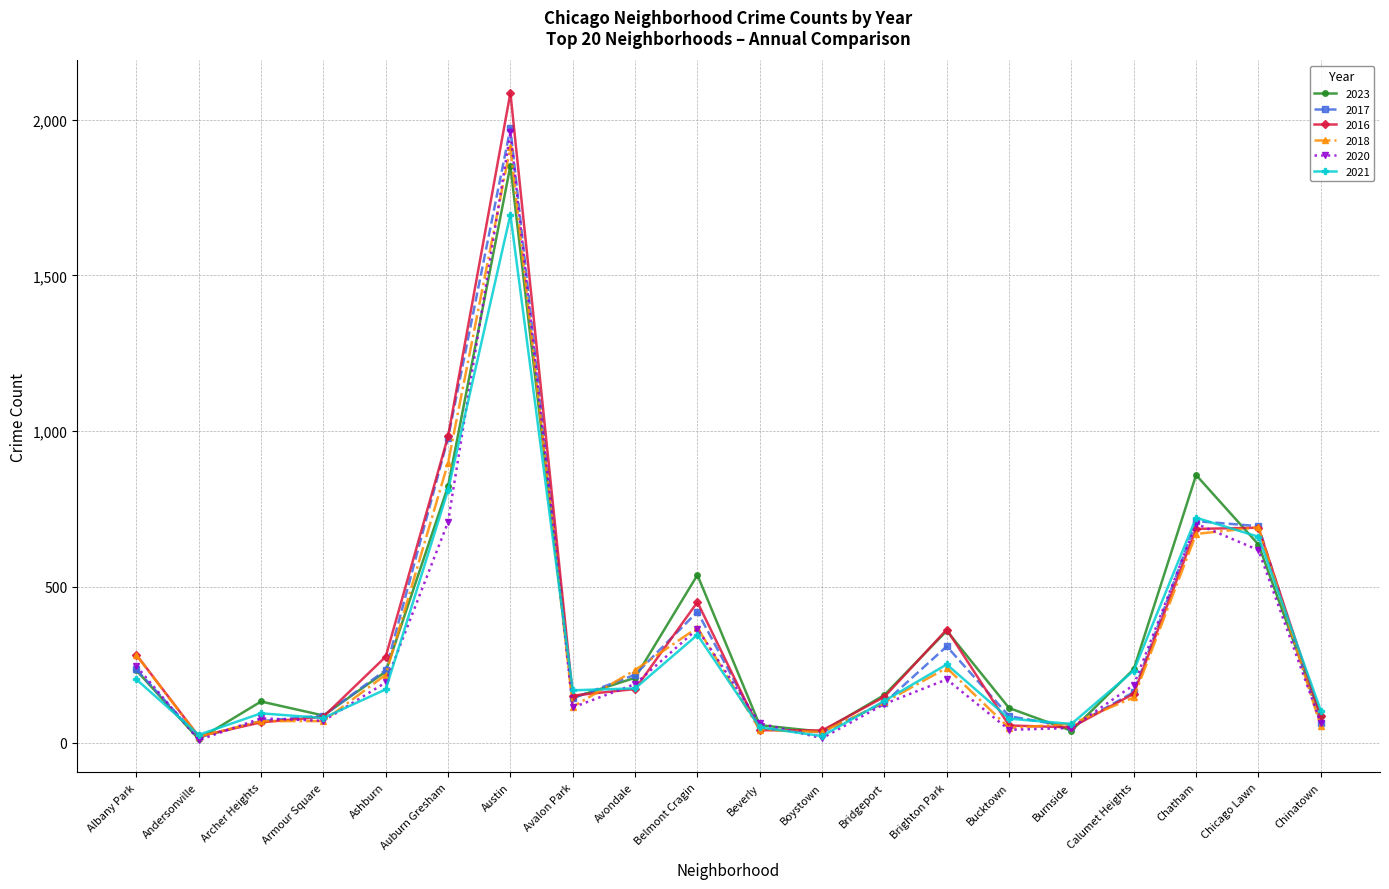

True or false: 2018 has a value of 41 at Beverly.

True